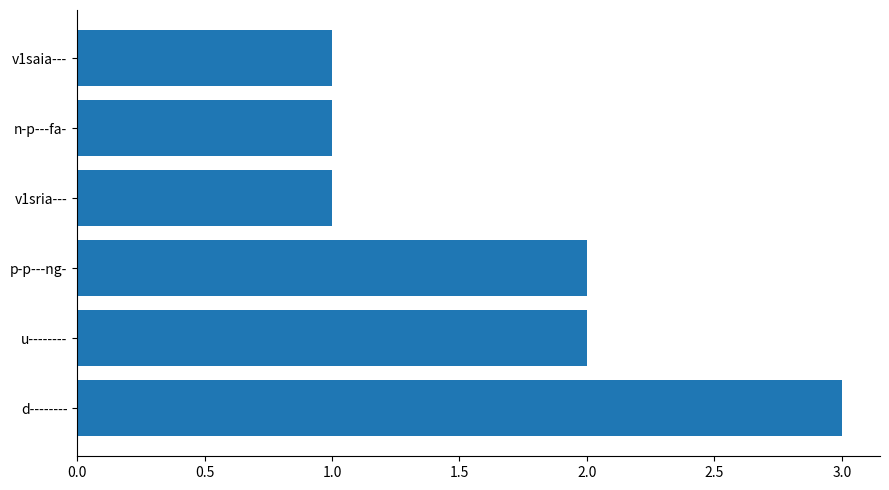

Reading bottom to top, what are all the values shown in this chart?

3	2	2	1	1	1